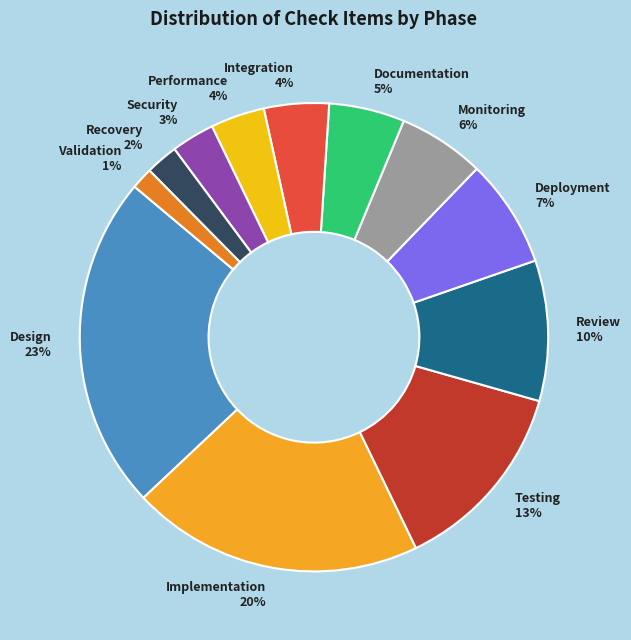

Is it true that Security is 17% of the pie?

False